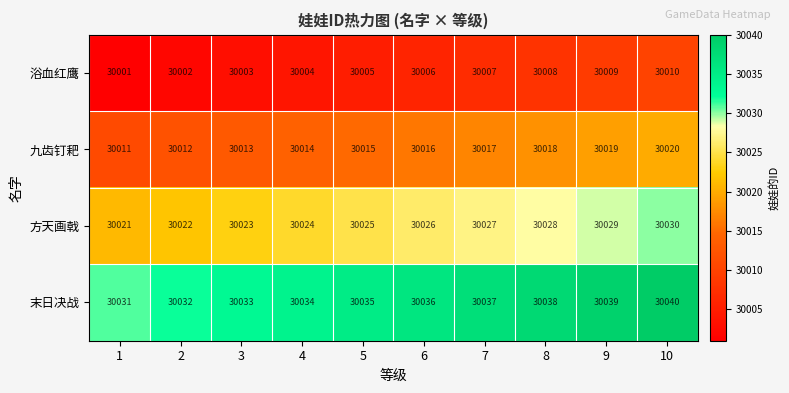

What is the greatest value displayed?

30040